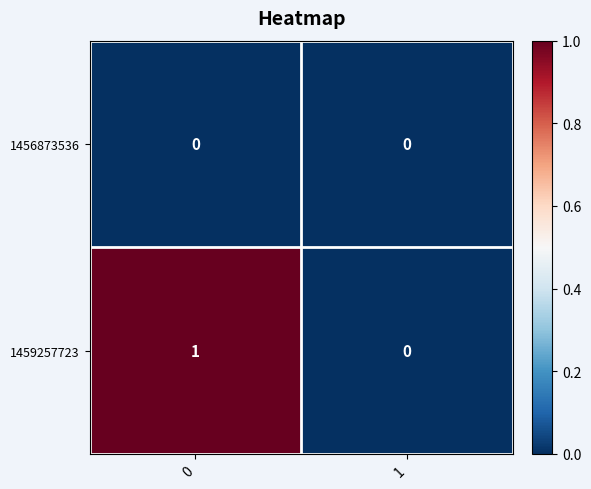

Which series has the largest total across all categories?

1459257723